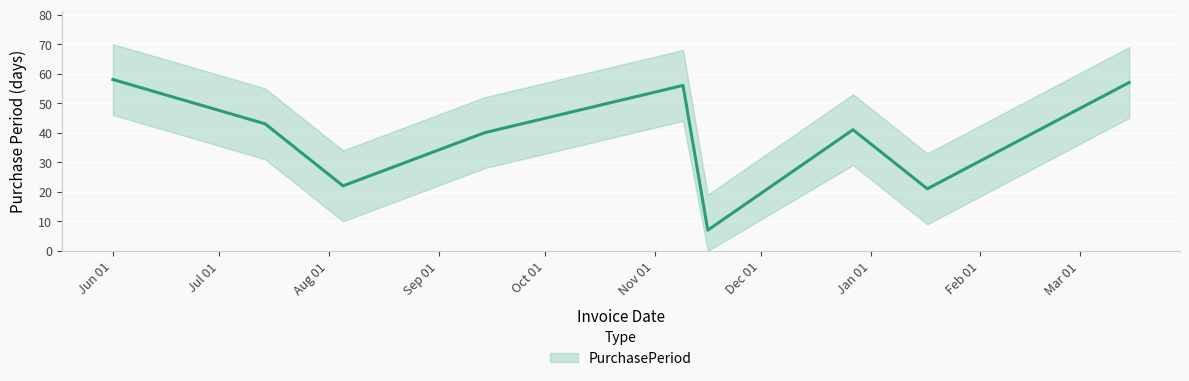

How many interior local valleys (lower than both neighbors) does the data have?

3